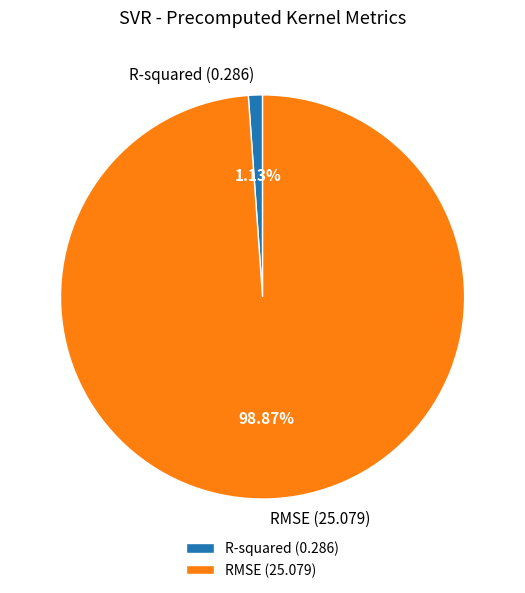

To the nearest percent, what is the average slice percentage?

50%